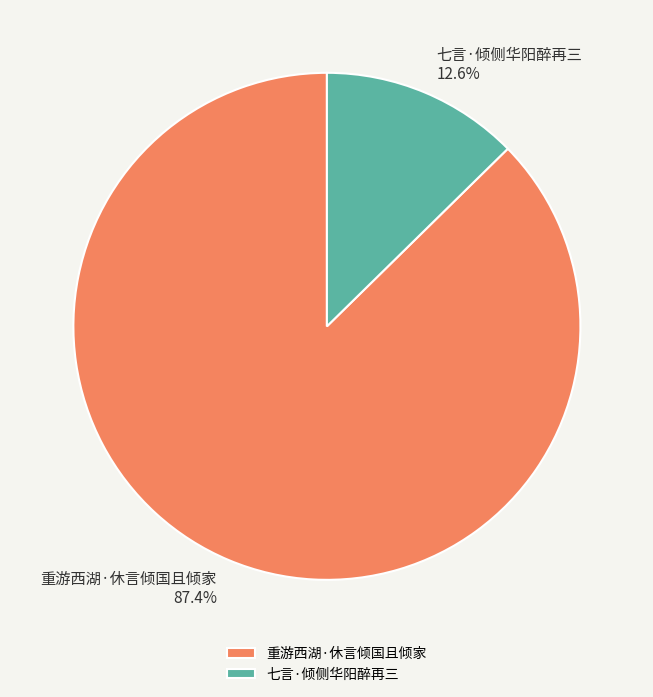

To the nearest percent, what is the difference between the 七言·倾侧华阳醉再三 and 重游西湖·休言倾国且倾家 slice percentages?

75%